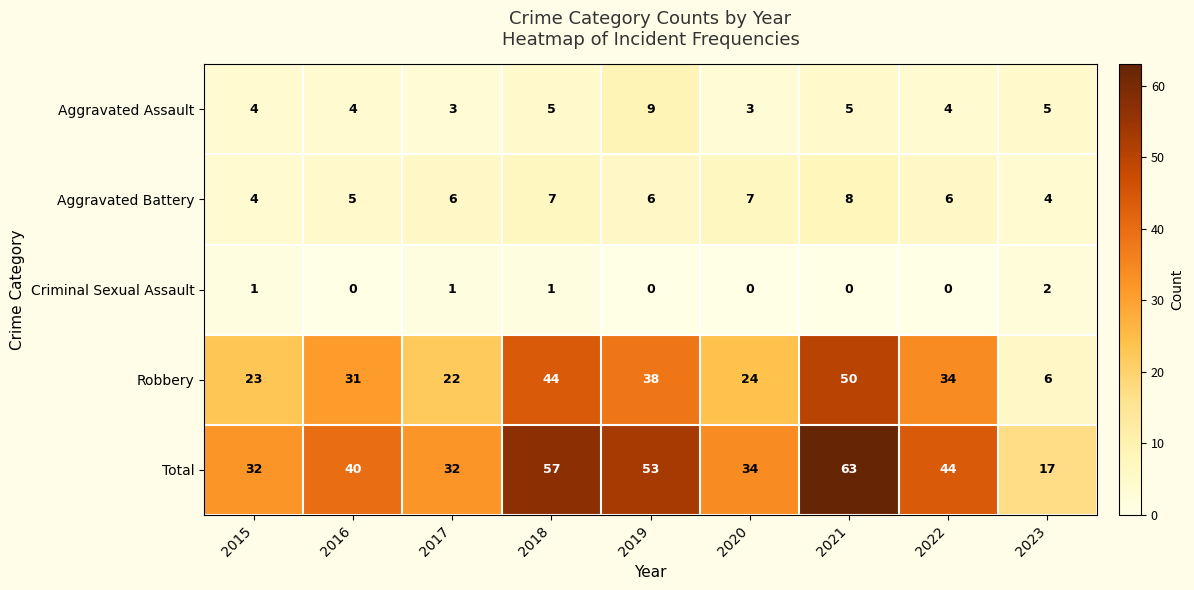

What is the difference between the highest and lowest values at 2021?

63